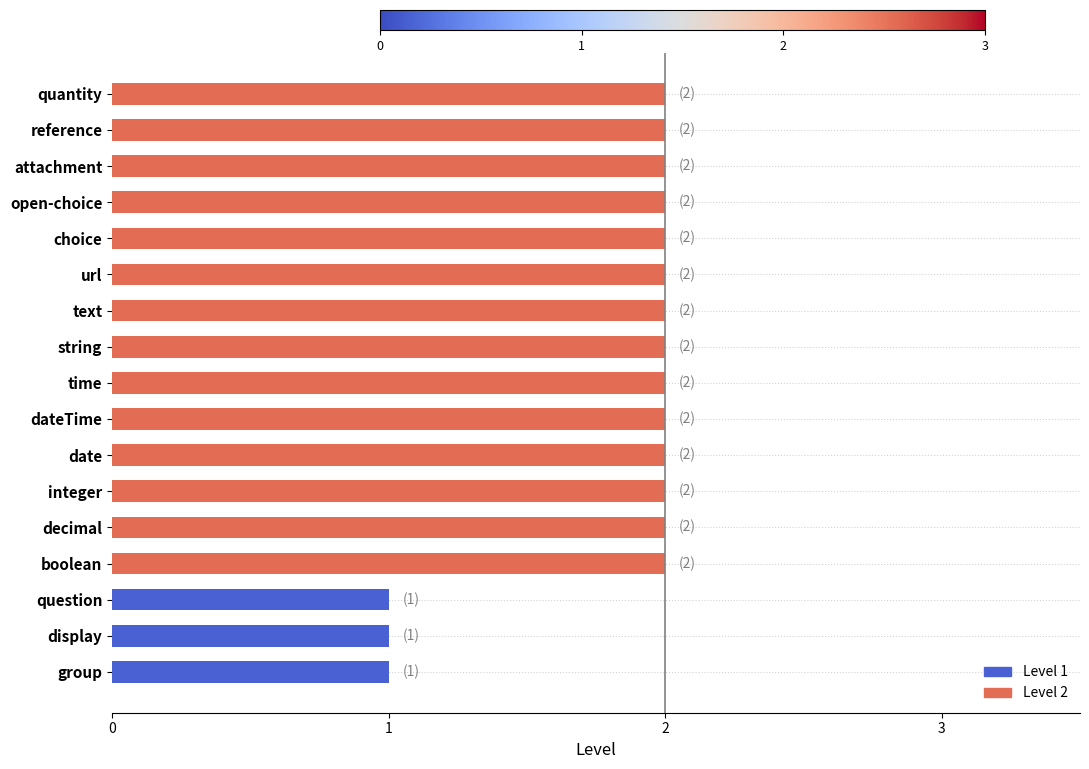

True or false: the data shows 1 at integer.

False